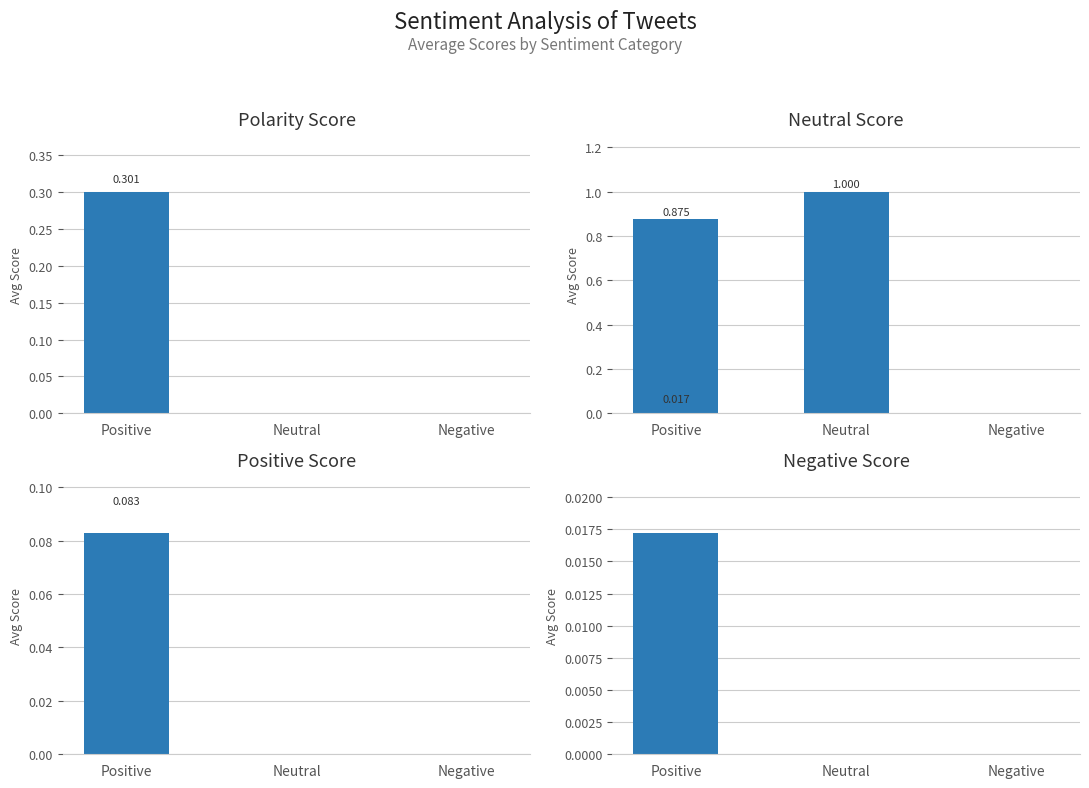

How many values in the Polarity series exceed 0?

1